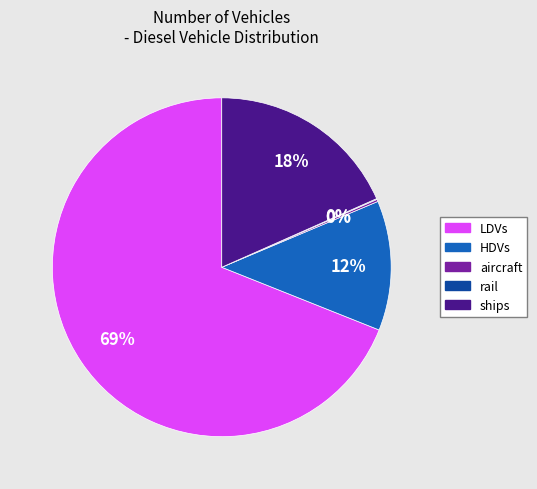

What is the ratio of the value at ships to the value at HDVs?

1.5